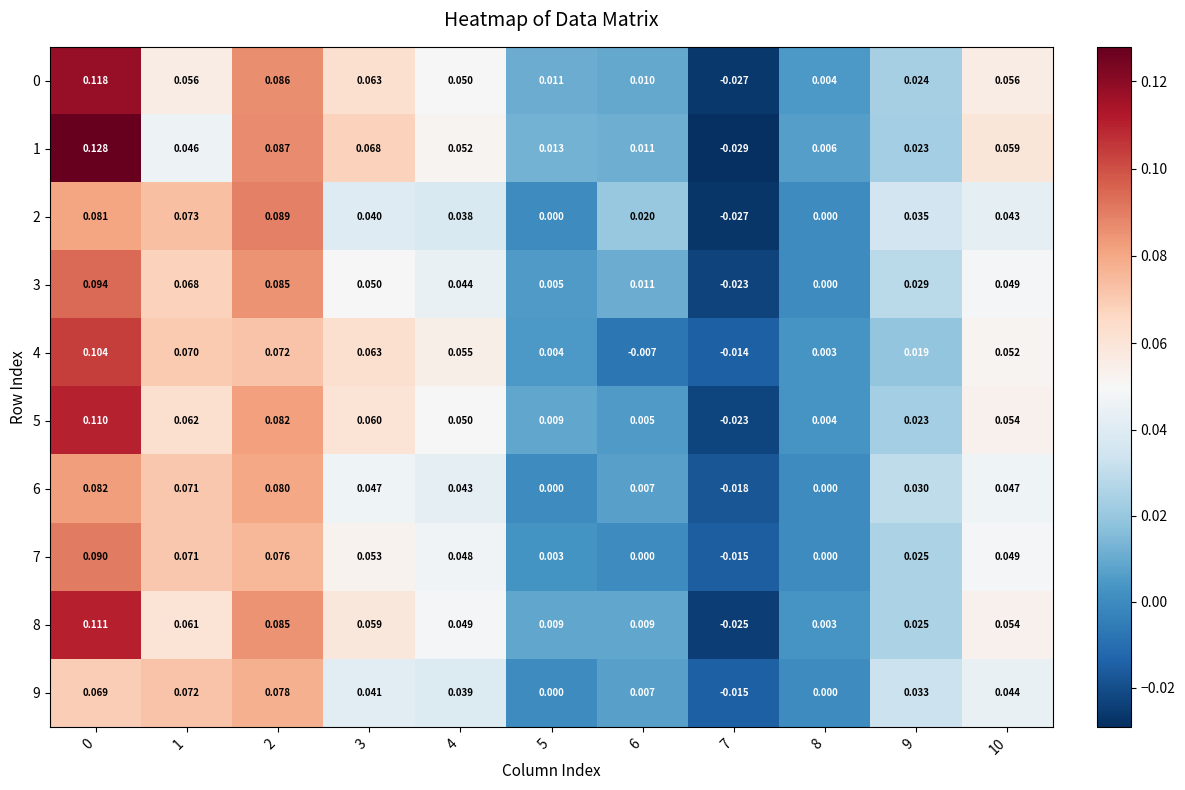

Is the value of 3 at 1 greater than the value of 1 at 1?

Yes